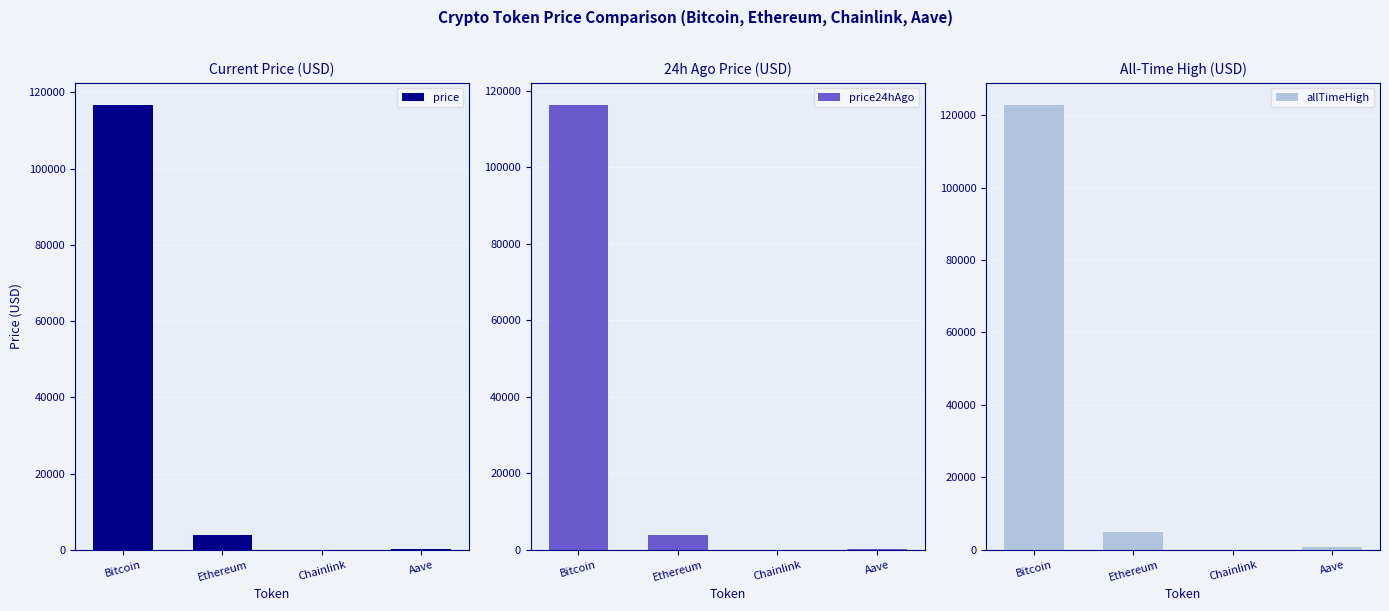

What is the sum of all price values?

121013.1